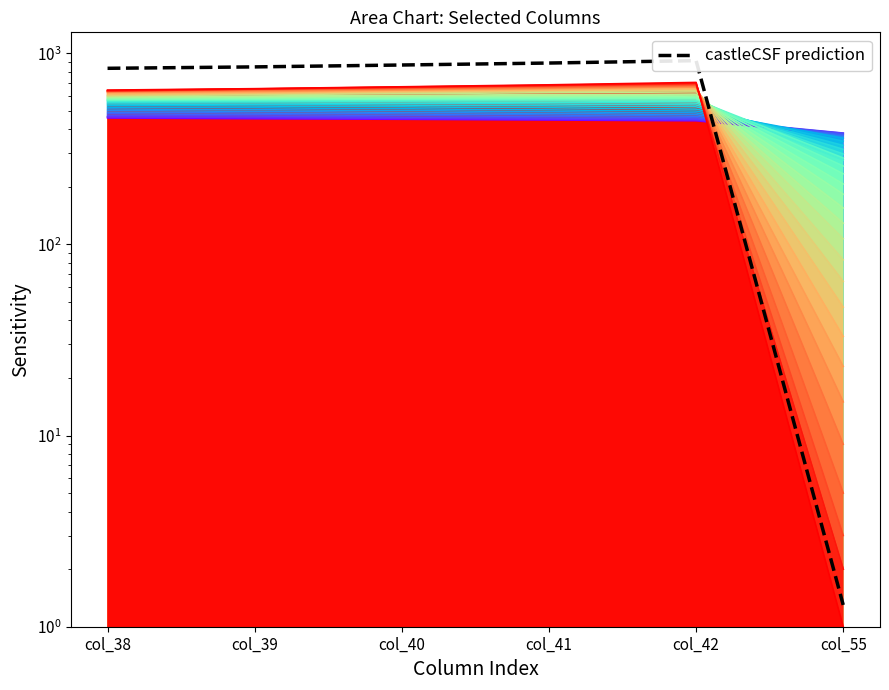

What is the value of the 2nd point from the left?

847.6